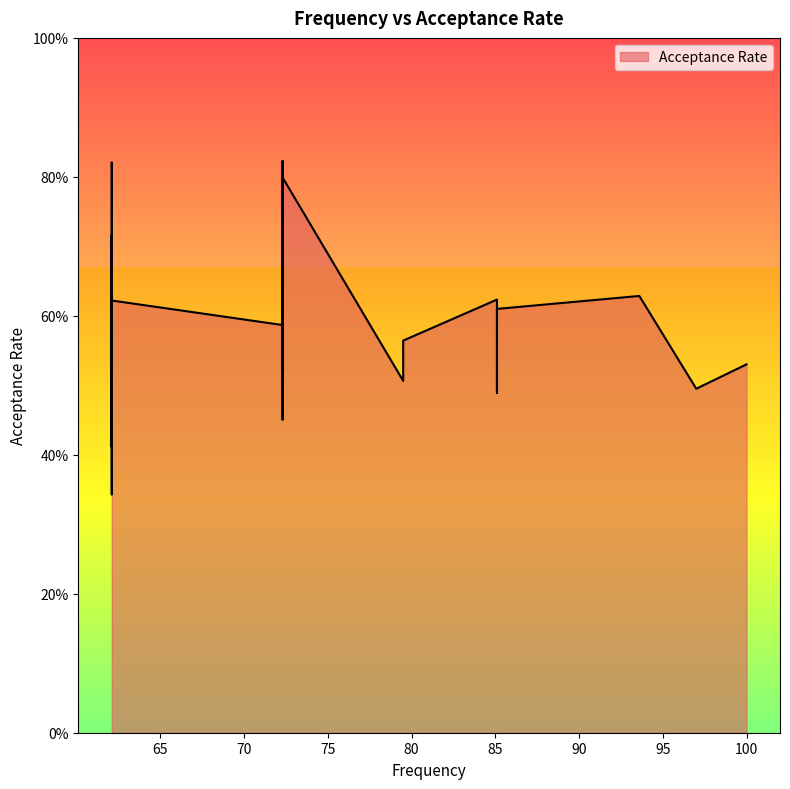

The chart shows a value of 0.6 at 85.1. True or false?

True